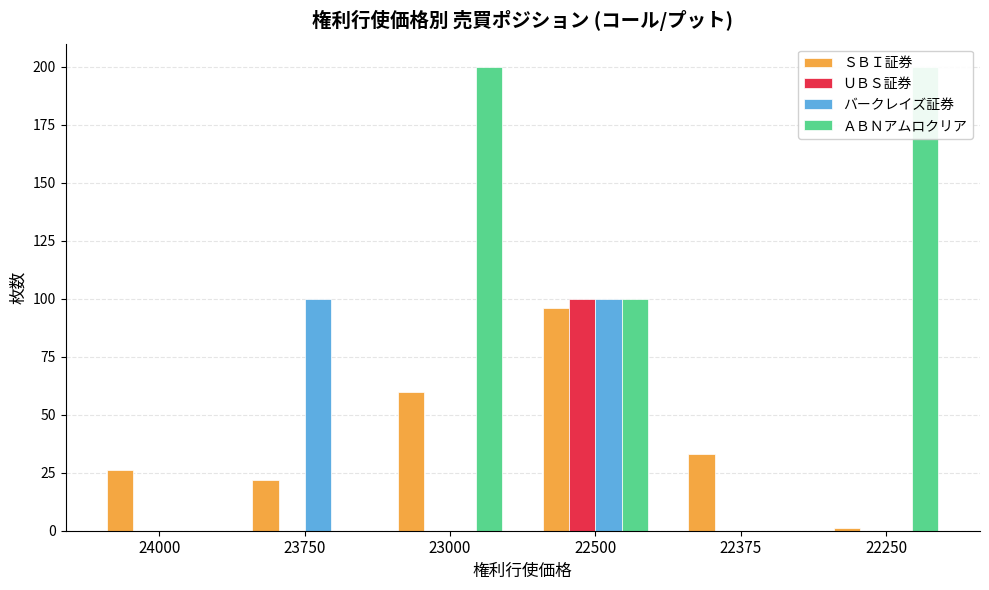

Rank the categories by ＳＢＩ証券 value from highest to lowest.

22500, 23000, 22375, 24000, 23750, 22250